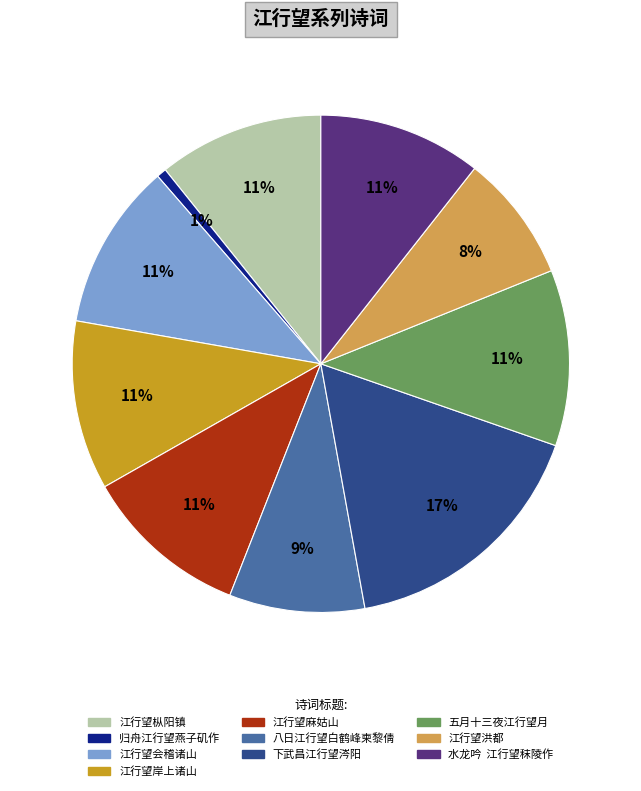

To the nearest percent, what portion does 八日江行望白鹤峰柬黎倩 represent?

9%